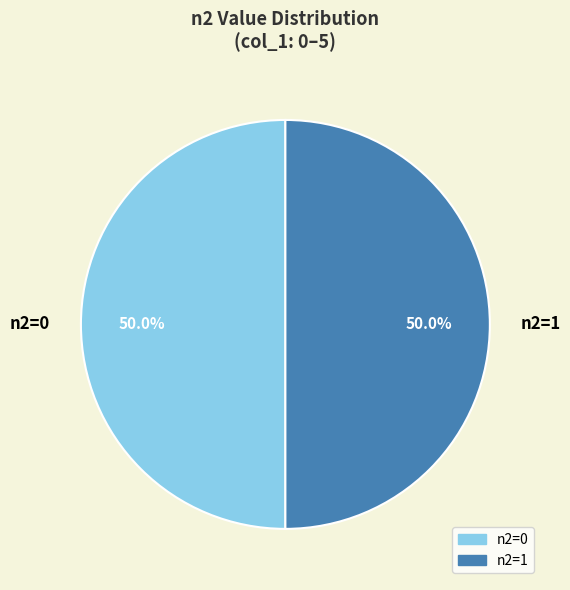

Approximately how many times larger is the value at n2=0 compared to n2=1?

1.0